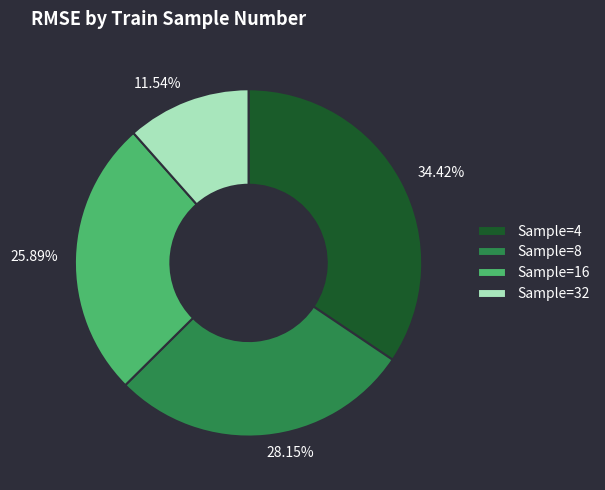

Does 11.54% account for over 50% of the chart?

No